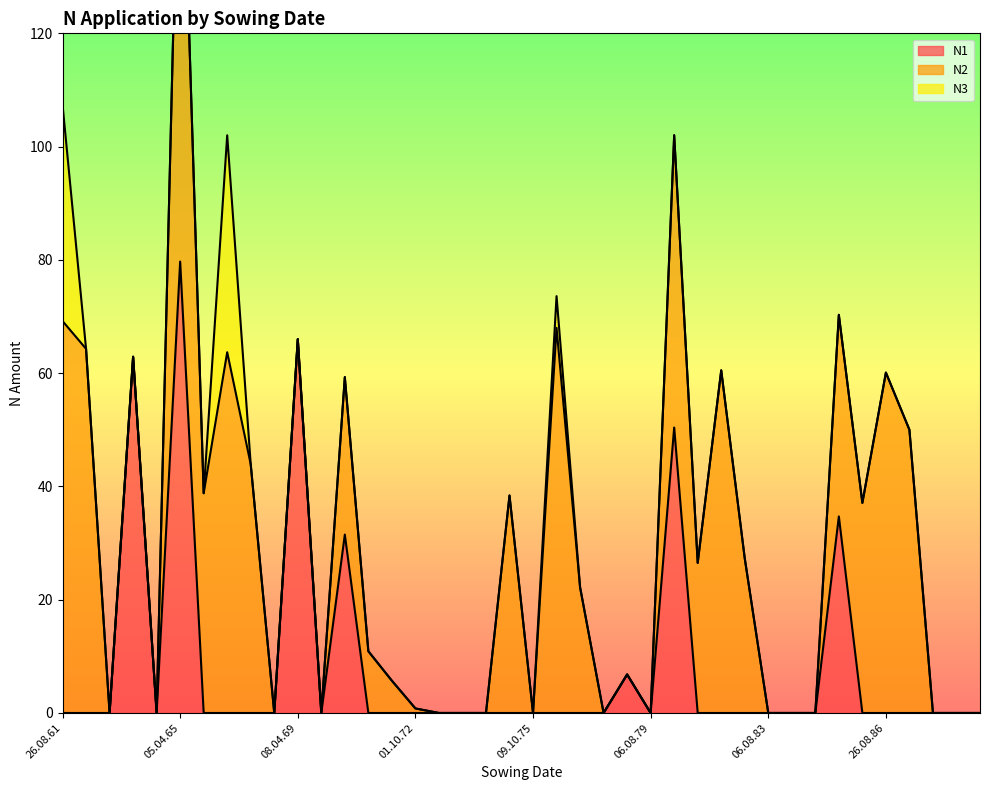

True or false: N2 and N3 intersect in this chart.

False